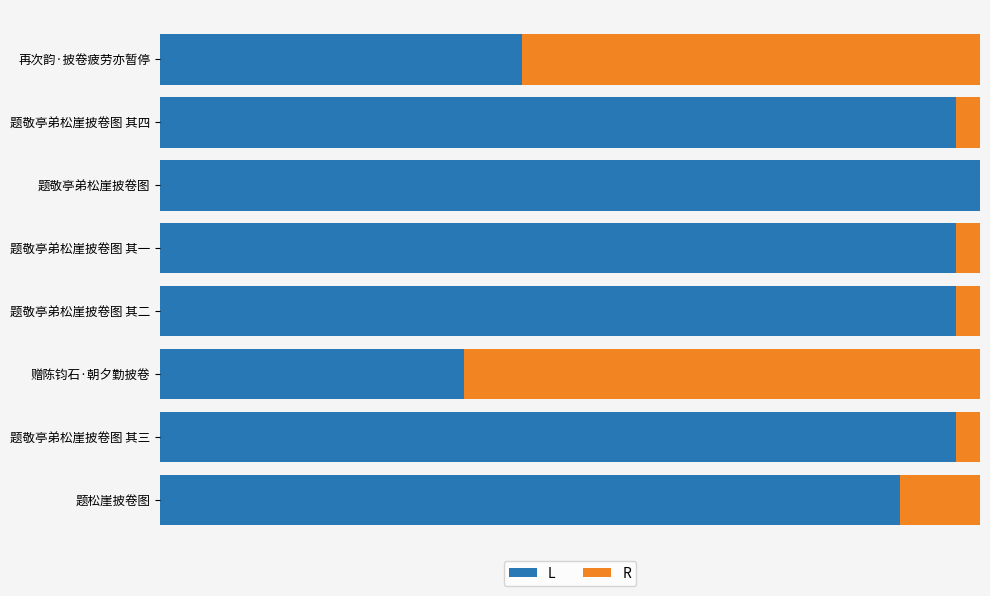

What is the value of the R bar at the 7th from the left?

23521